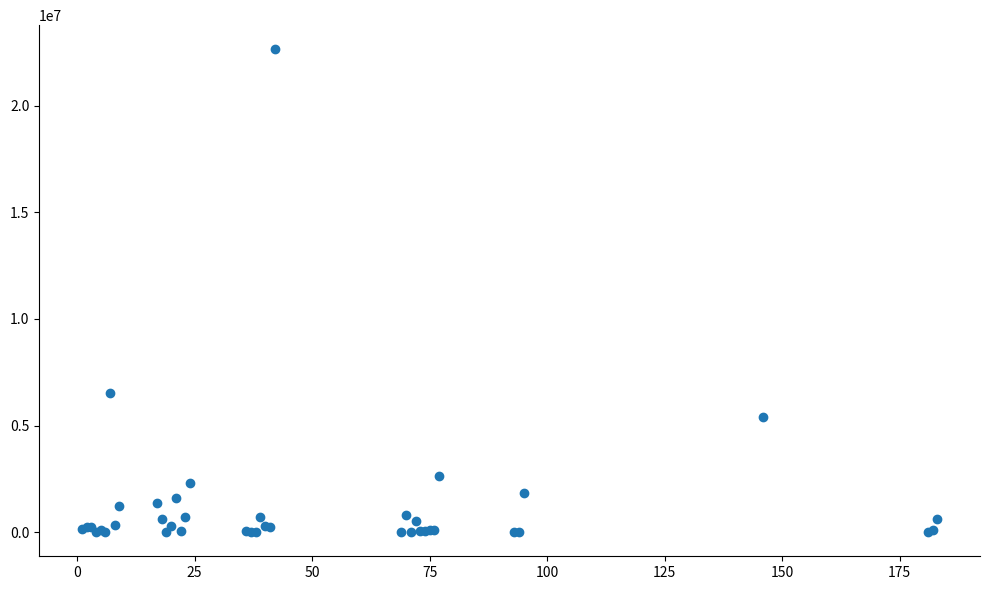

What Y value in the scatter plot is closest to 11319594?

6533635